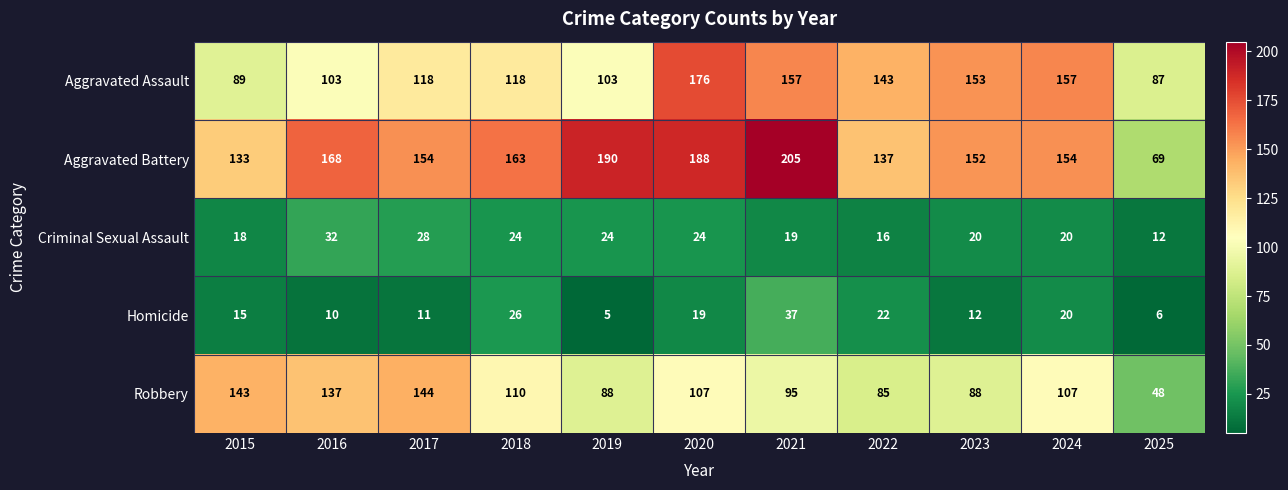

At which label does Aggravated Battery reach its minimum?

2025